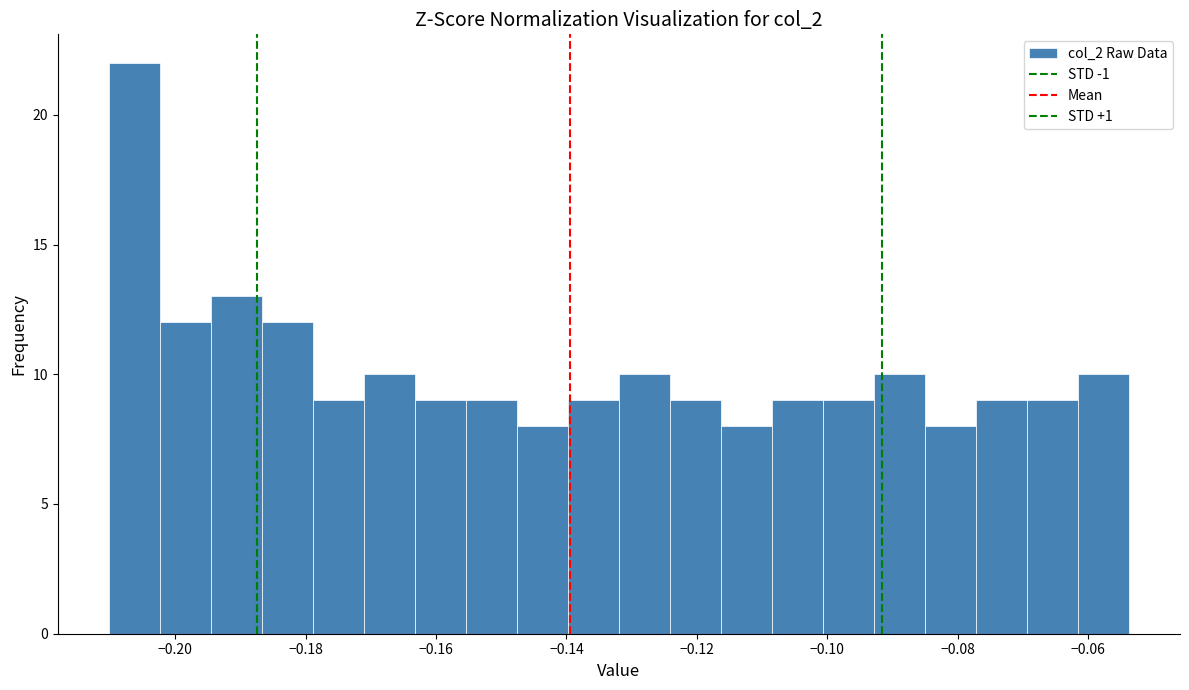

Read against the x-axis, roughly where is the centre of the tallest bar?

-0.206